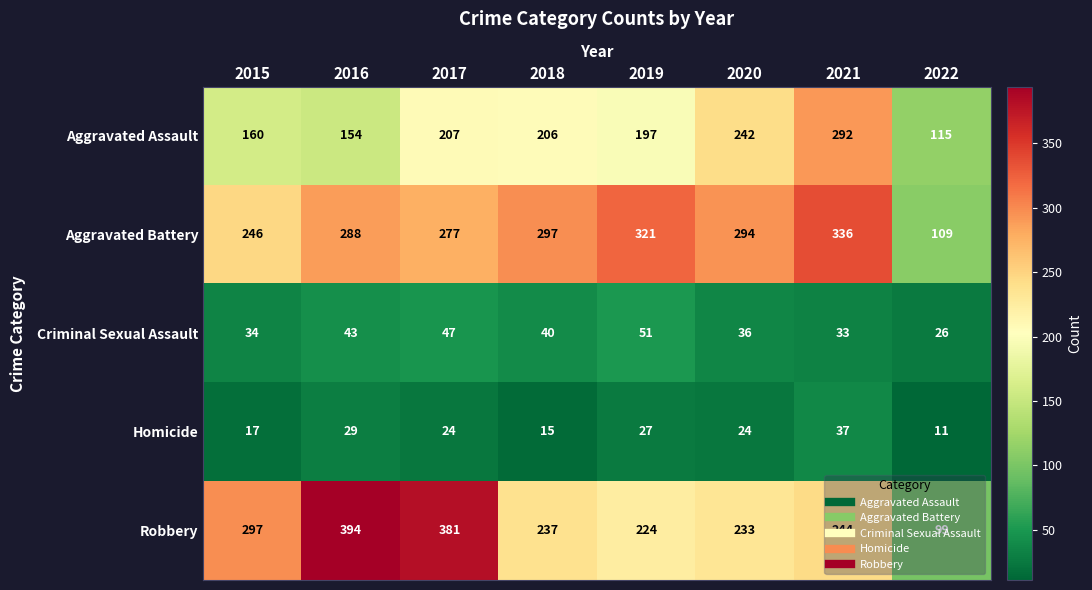

At which category does the chart reach its peak across all series?

2016